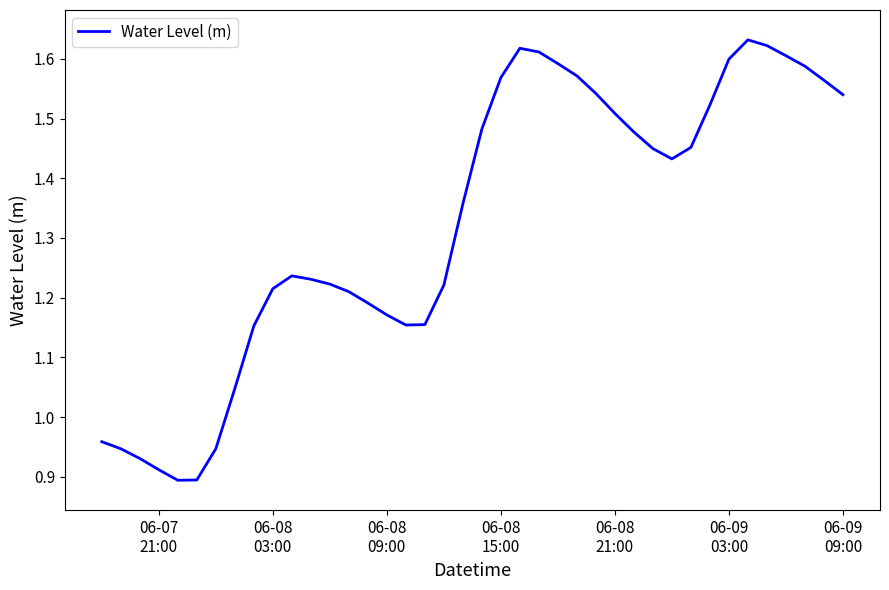

What is the difference between the maximum and minimum values?

0.7